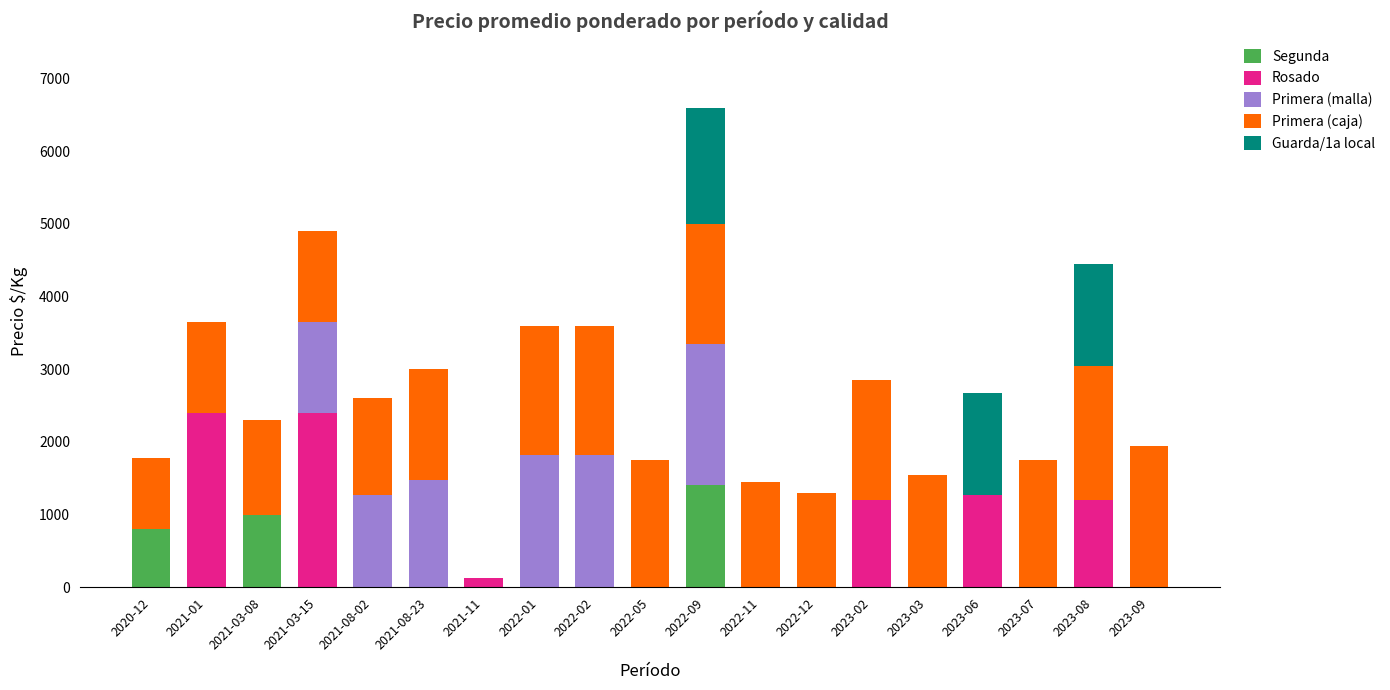

At which label is Segunda closest to 700?

2020-12